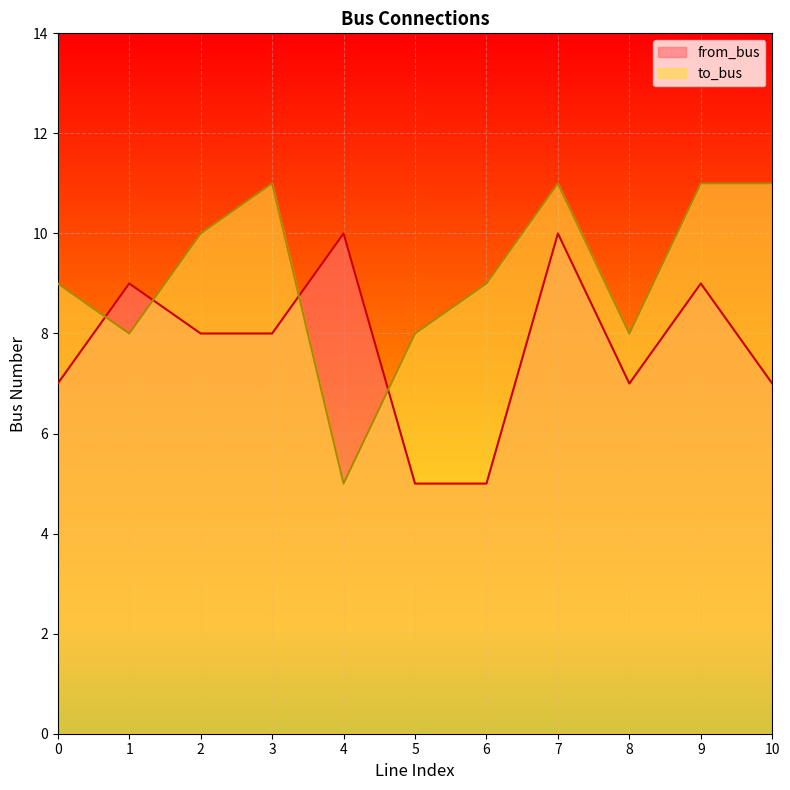

After their last crossing, which series has the higher values: from_bus or to_bus?

to_bus